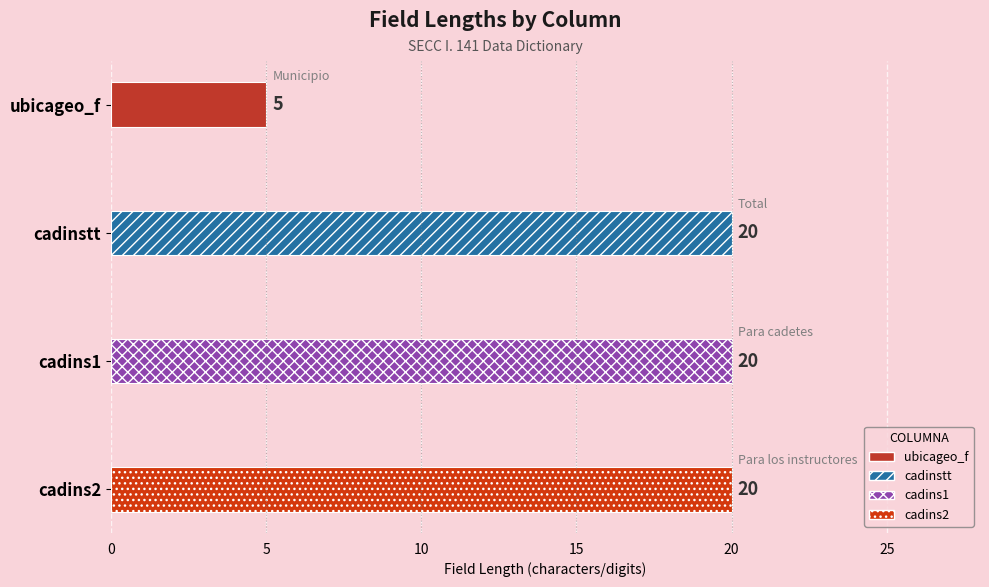

What is the smallest value displayed?

5